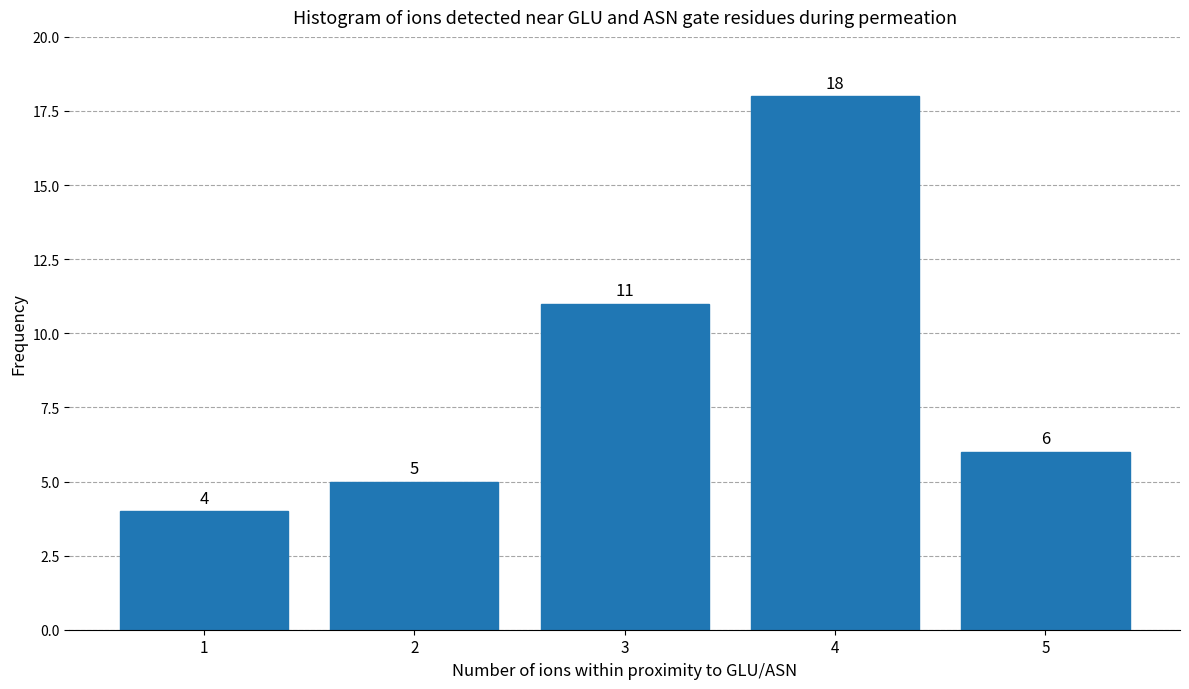

Reading left to right, extract all data points from this chart.

1=4	2=5	3=11	4=18	5=6